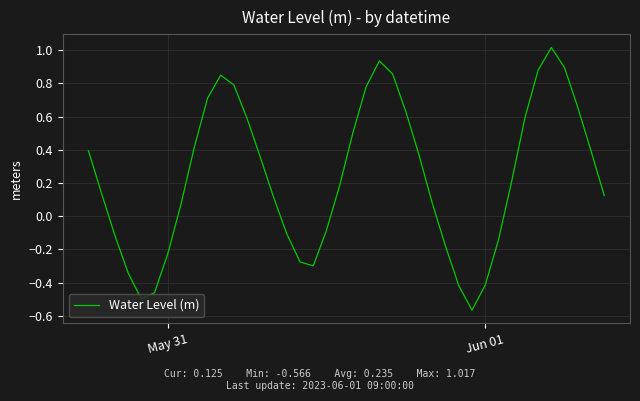

What is the maximum value shown in the chart?

1.0